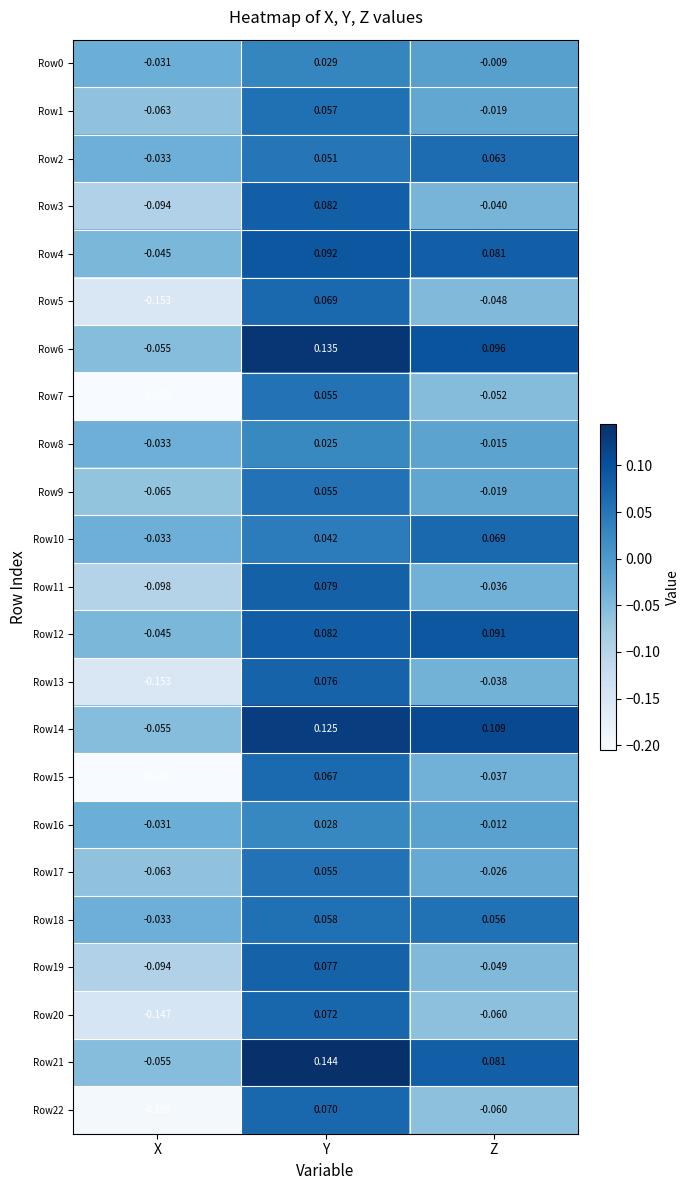

At how many categories does at least one series exceed 0?

2